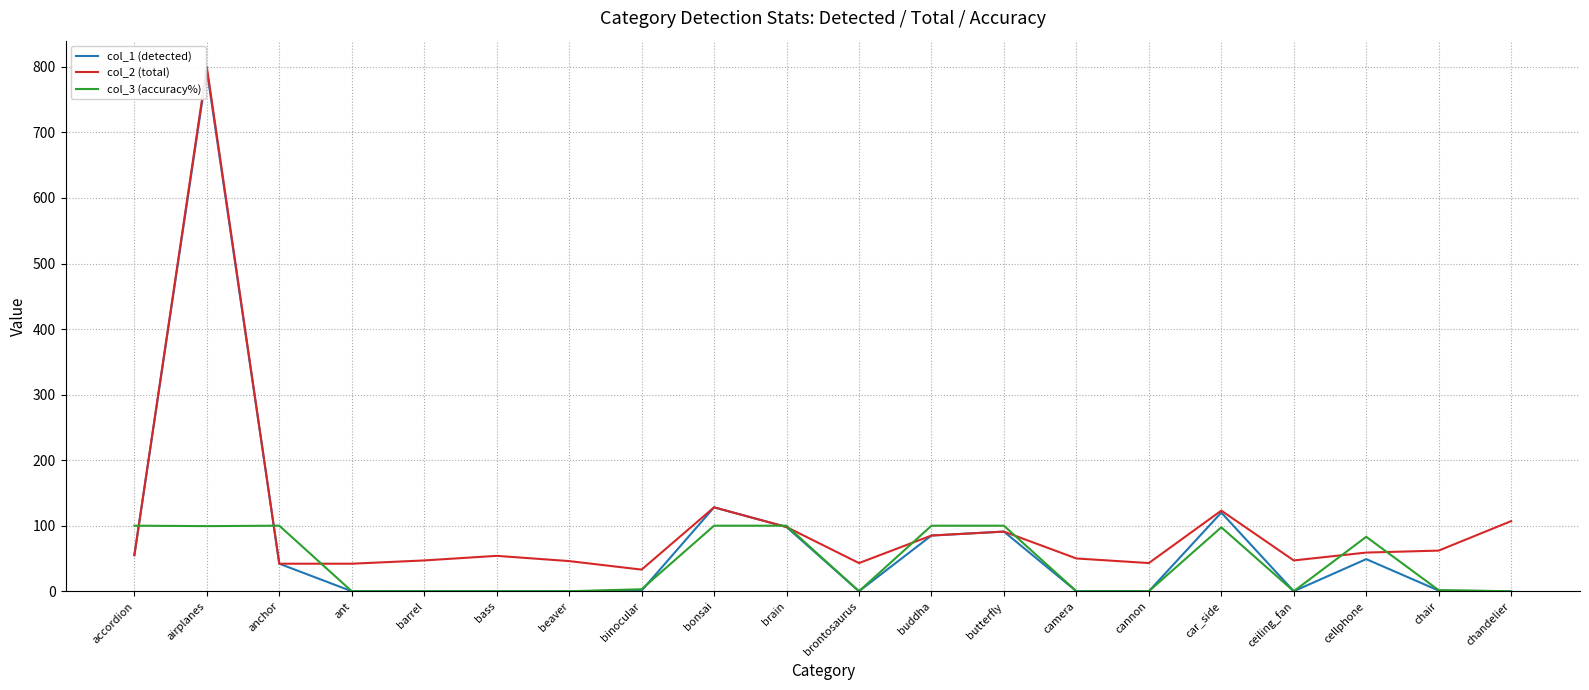

What is the total value across all series at car_side?

340.6